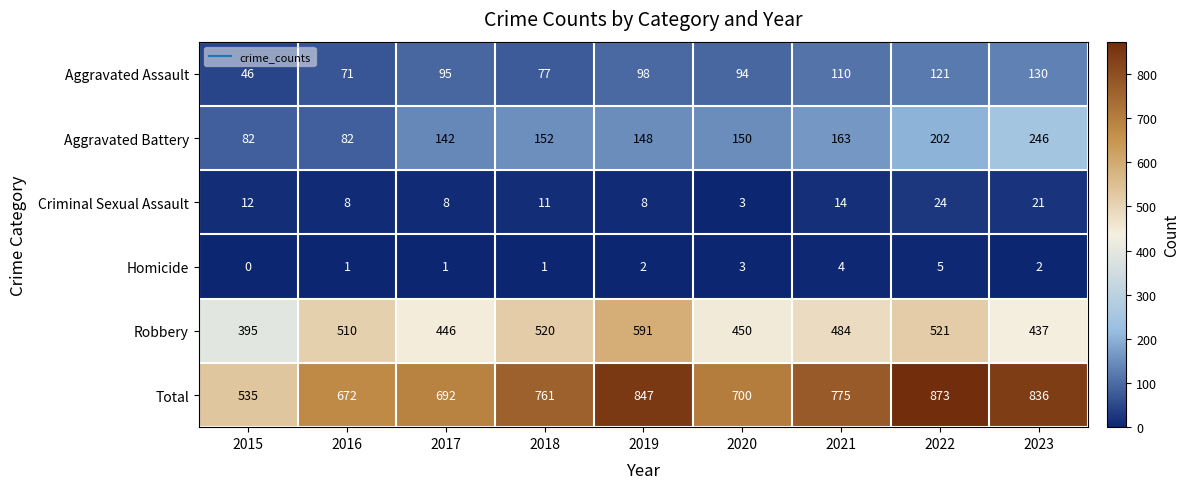

What is the difference between the highest and lowest values at 2016?

671